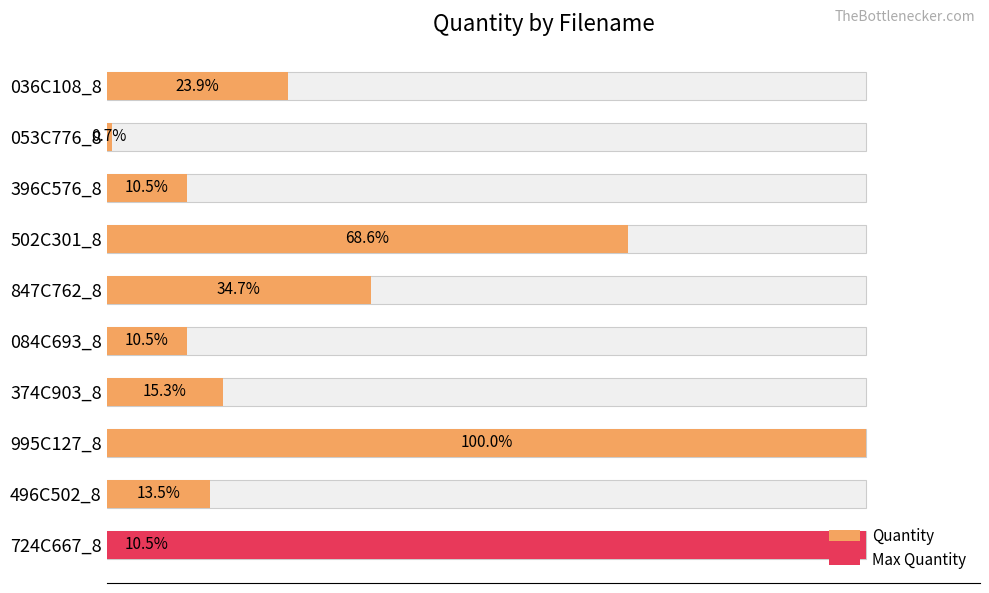

Does the chart contain any negative values?

No